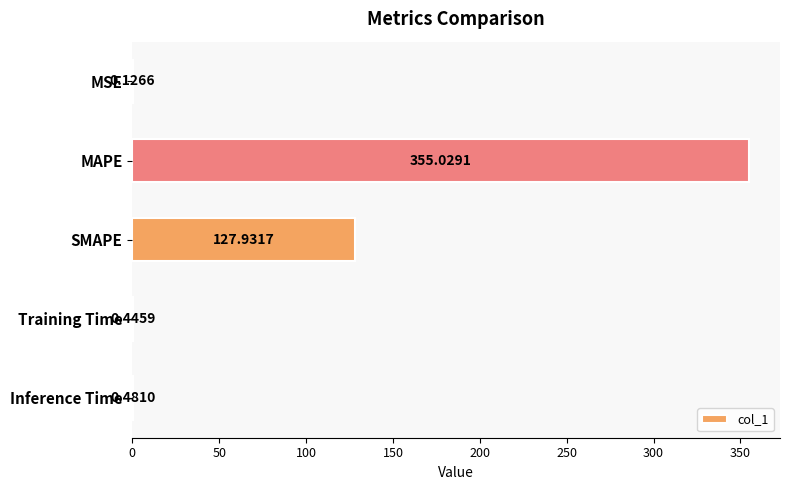

What is the sum of the values at Inference Time and MAPE?

355.5